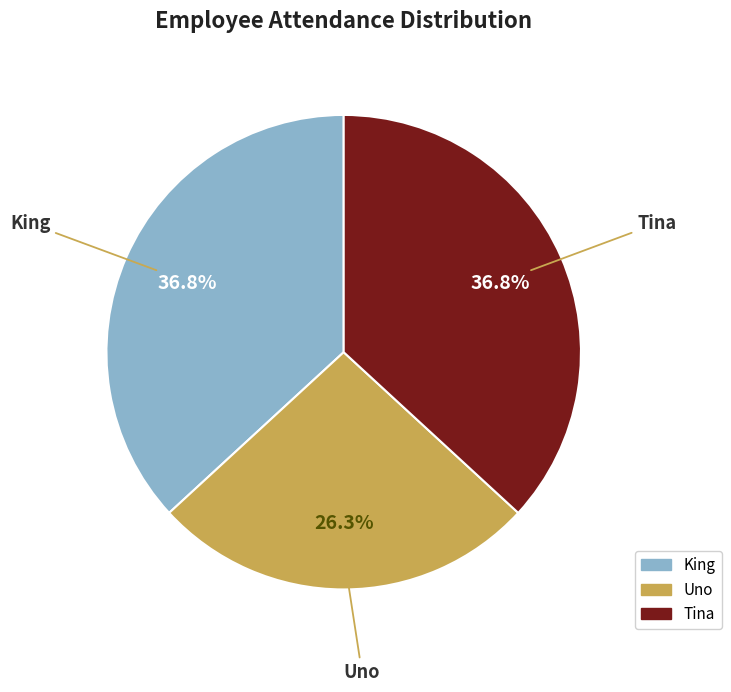

Is the sum of Tina and Uno greater than half?

Yes